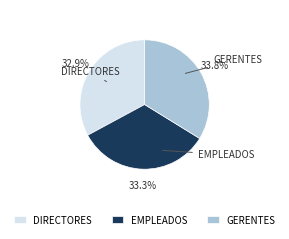

Is it true that GERENTES is 24% of the pie?

False